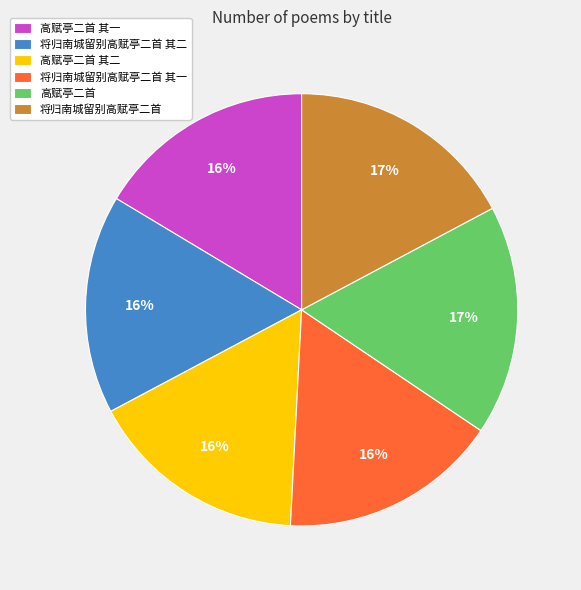

To the nearest percent, what percentage of the pie is 高赋亭二首?

17%